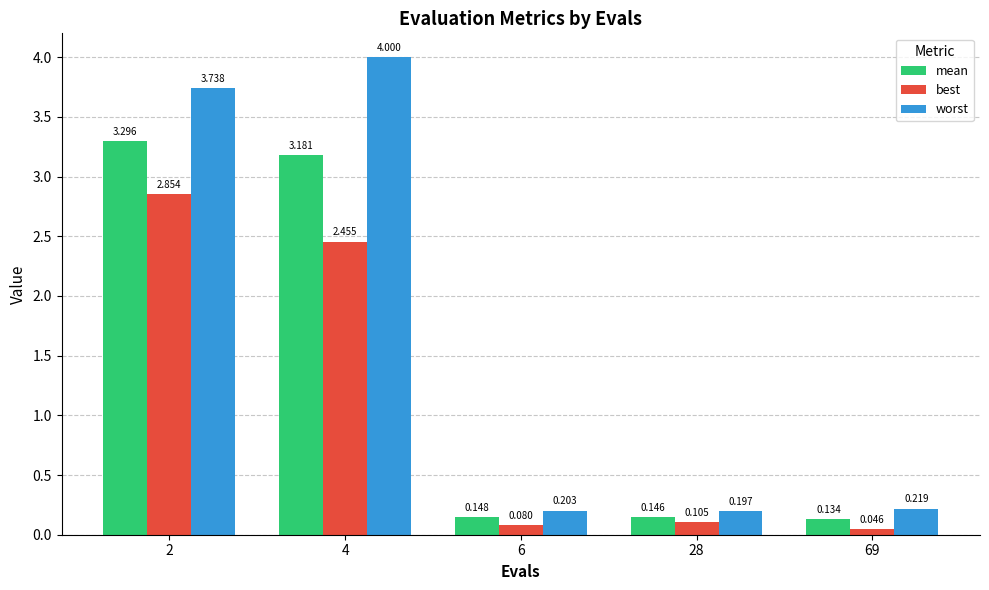

Between 2 and 69, which series saw the biggest shift?

worst